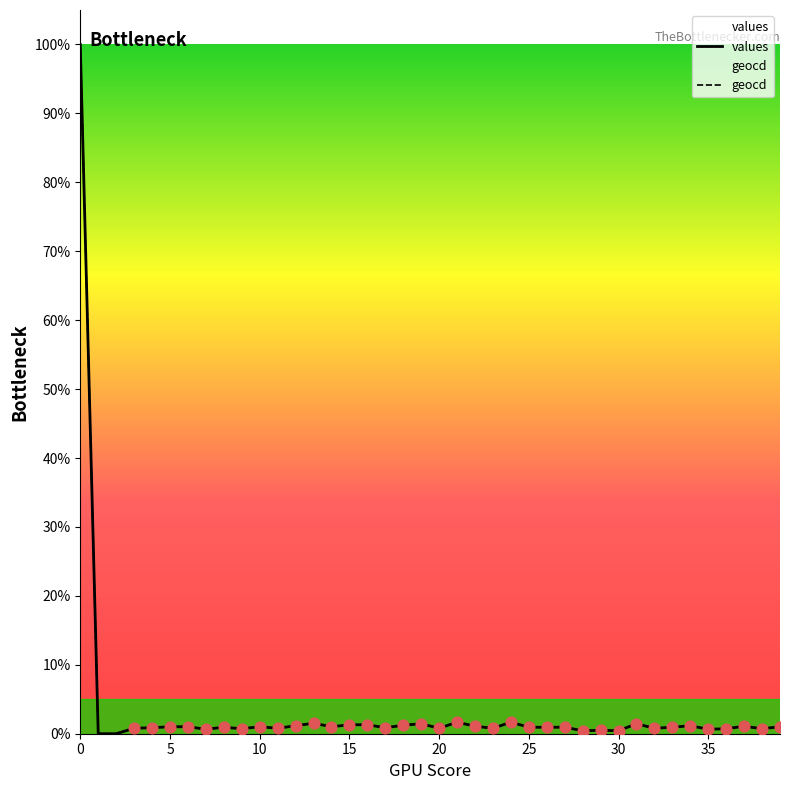

Which series reaches the minimum Y coordinate?

values